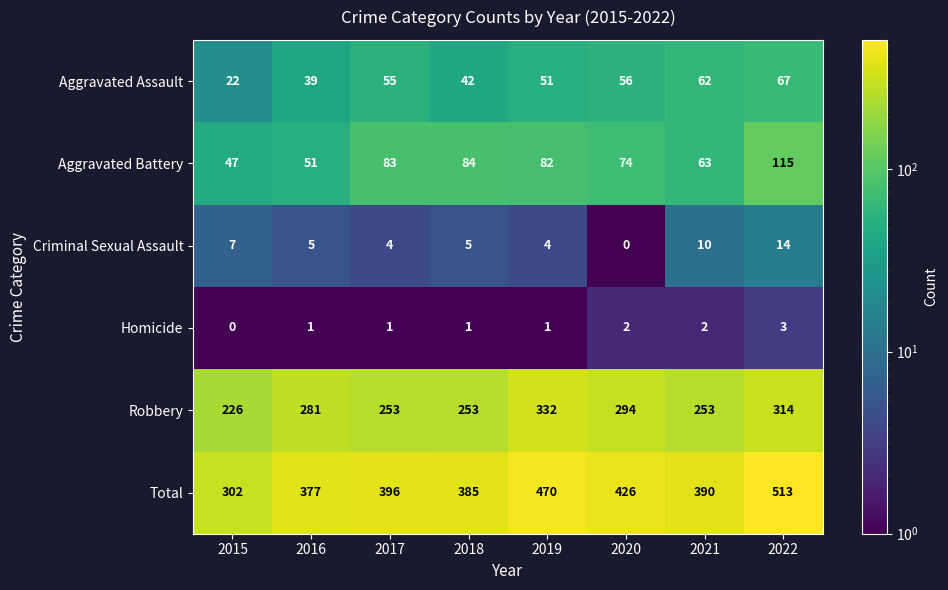

Which series changed the most between 2020 and 2021?

Robbery